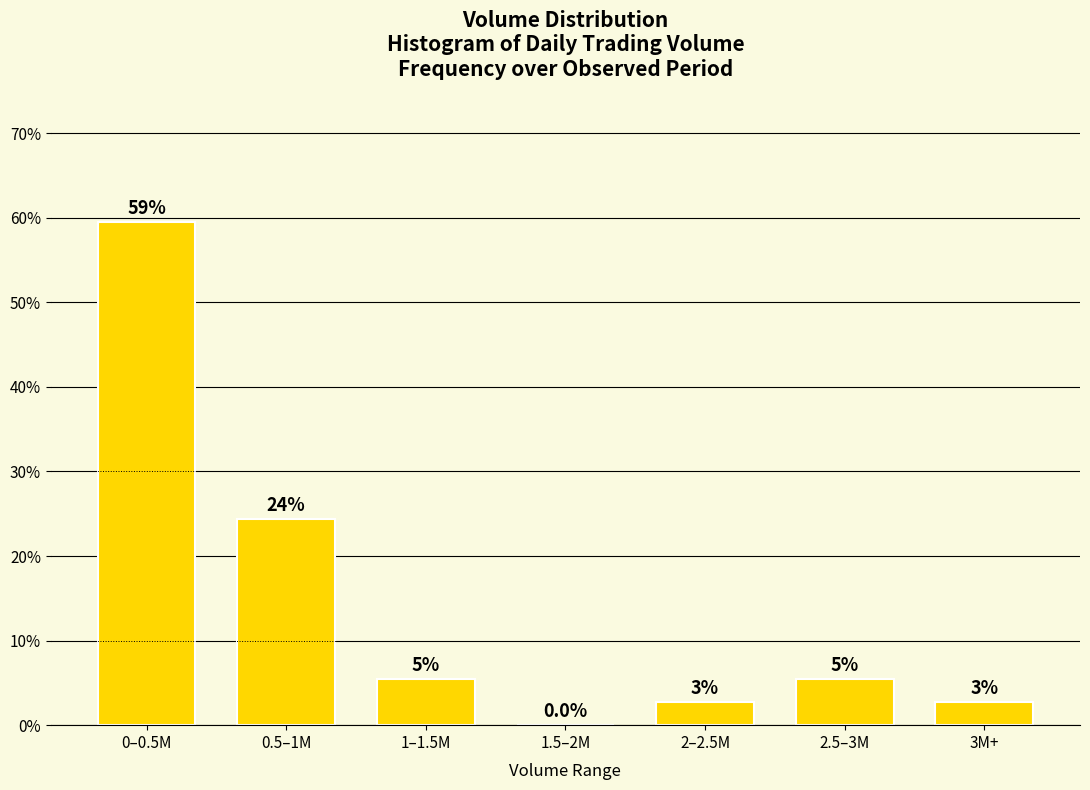

Are the bars horizontal?

No